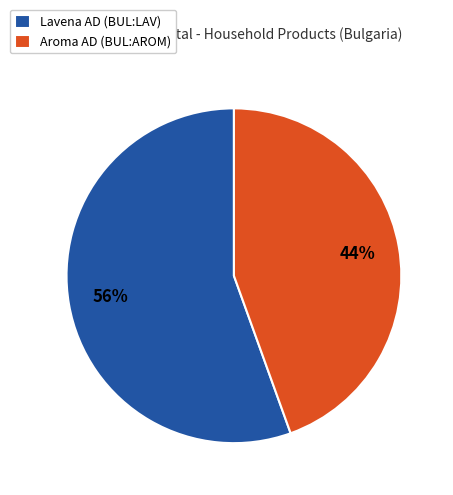

Which has a higher value, Aroma AD (BUL:AROM) or Lavena AD (BUL:LAV)?

Lavena AD (BUL:LAV)